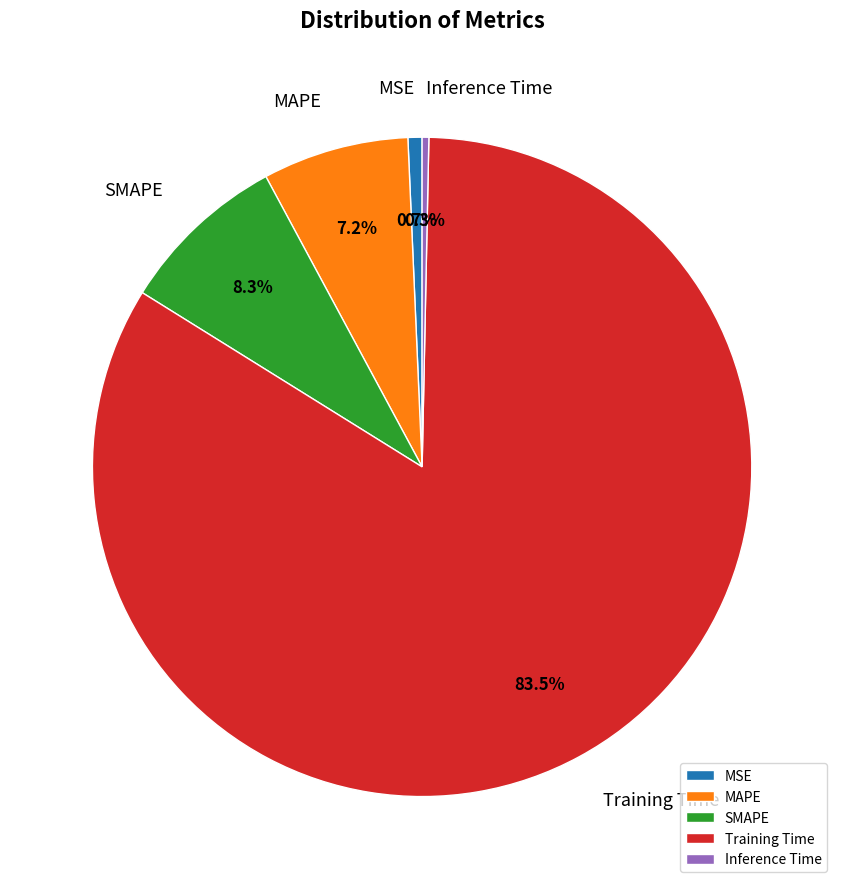

Does Training Time represent more than half of the total?

Yes